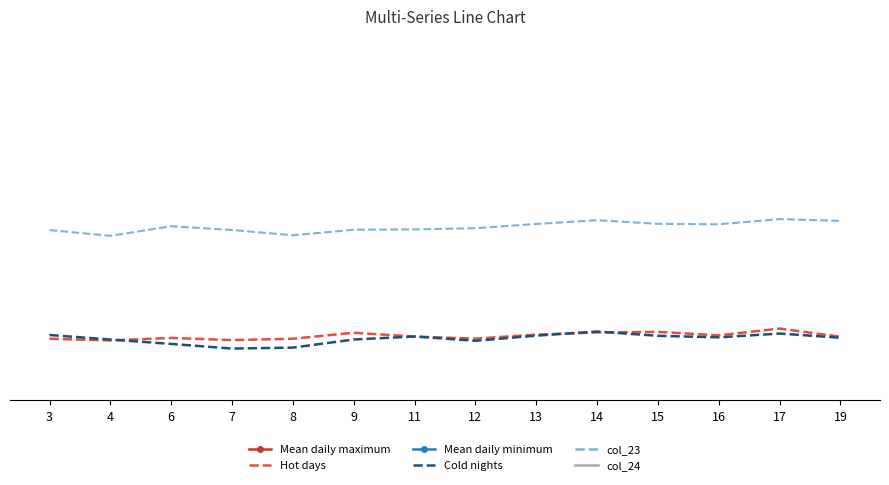

What is the total value across all series at 8?

2166.4